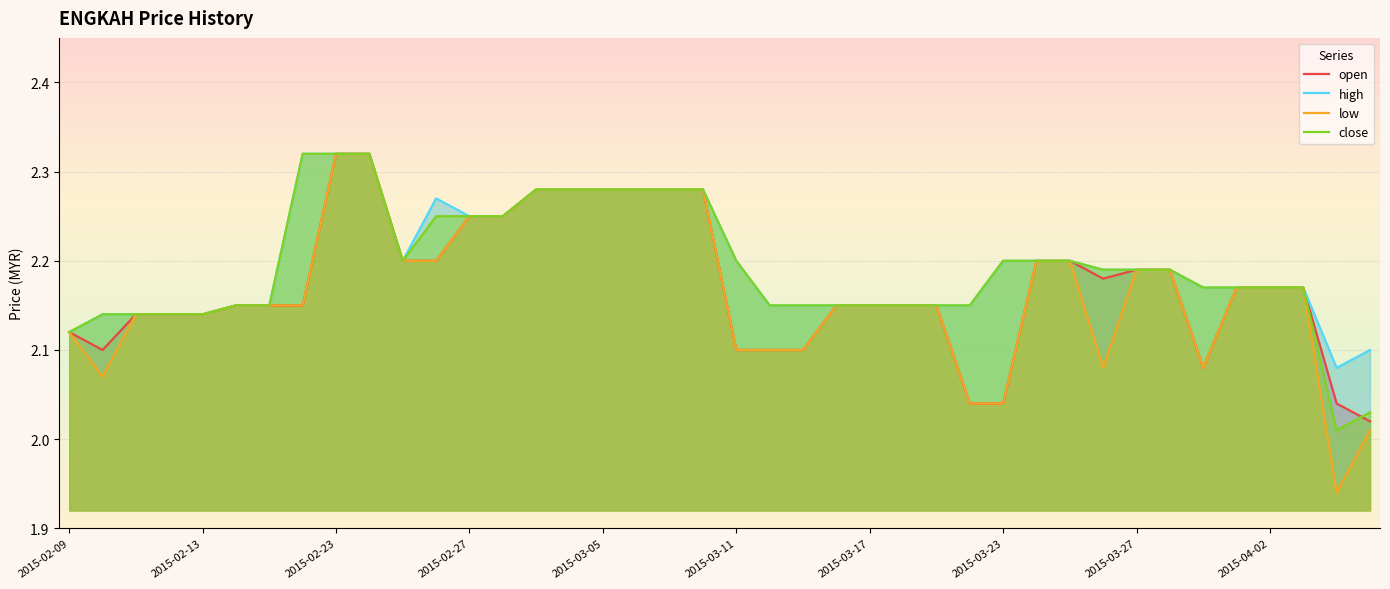

Rank the series at 2015-03-27 from lowest to highest value.

open, high, low, close